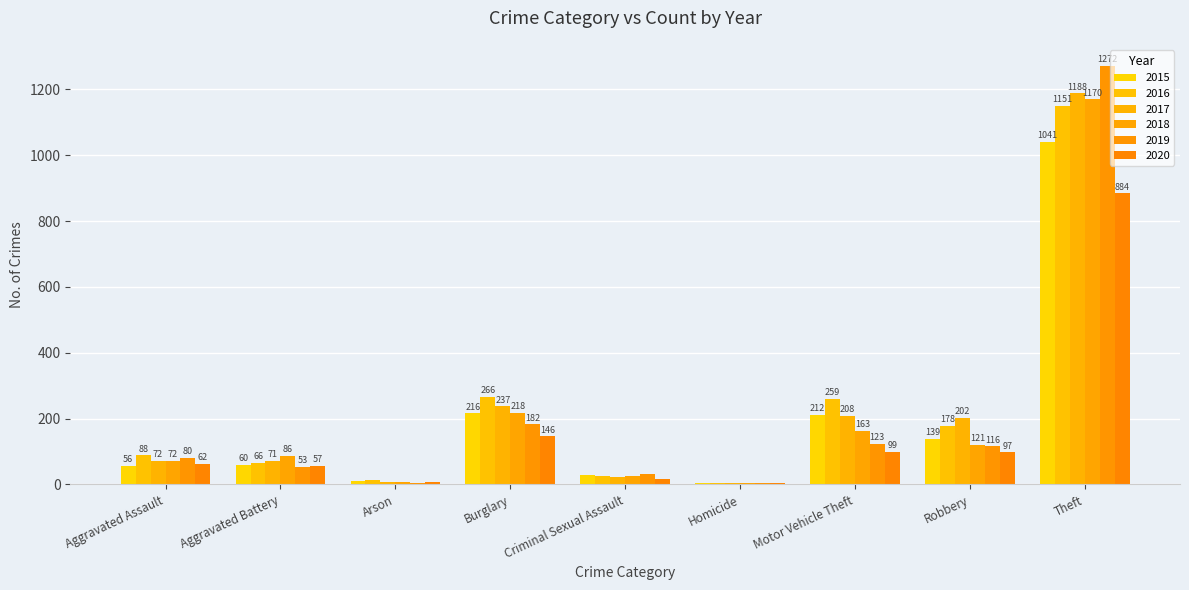

What is the sum of the 2019 values at Homicide and Criminal Sexual Assault?

35